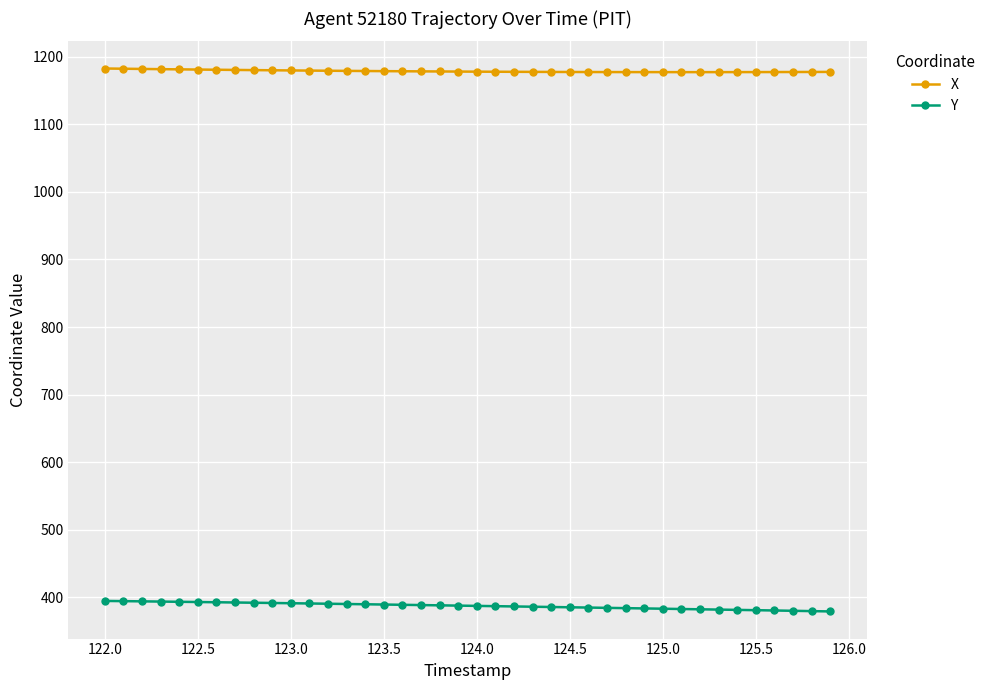

What is the difference between the maximum and minimum values in the Y series?

15.6